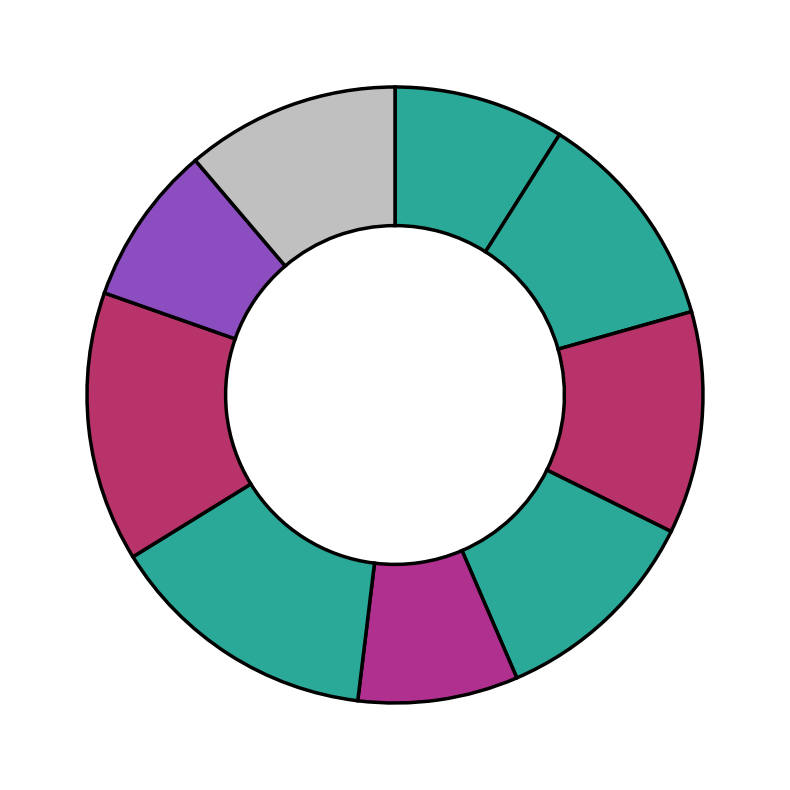

How many segments does this pie chart have?

9